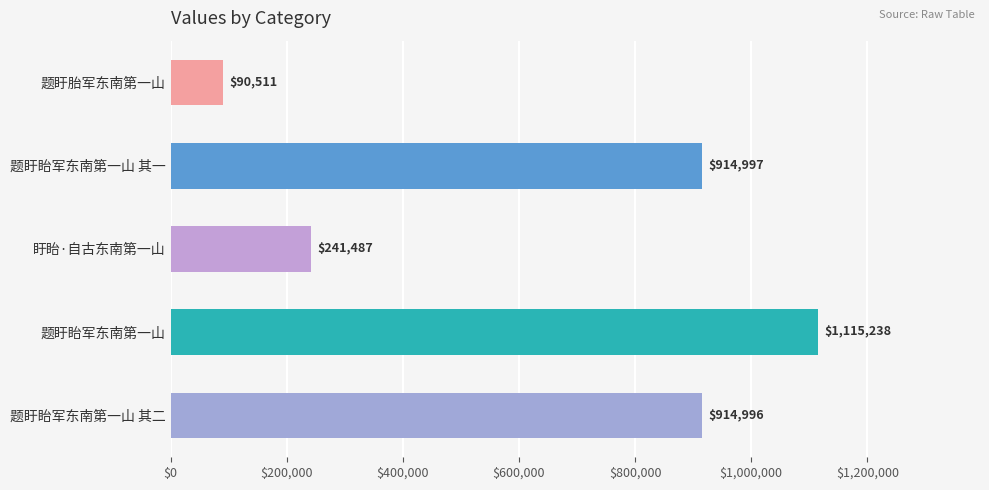

How many distinct data groups are displayed?

1